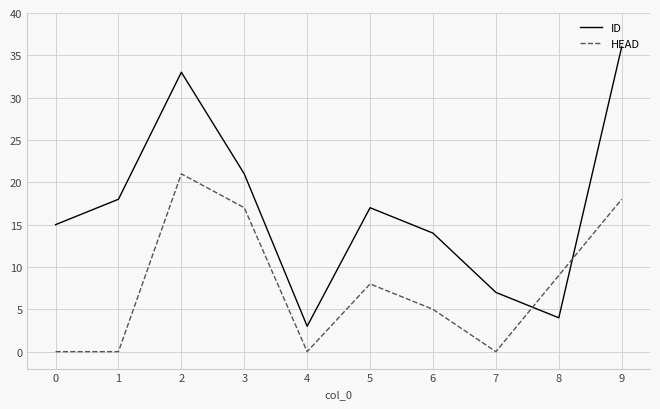

True or false: ID has more than 0 points higher than both neighbors.

True